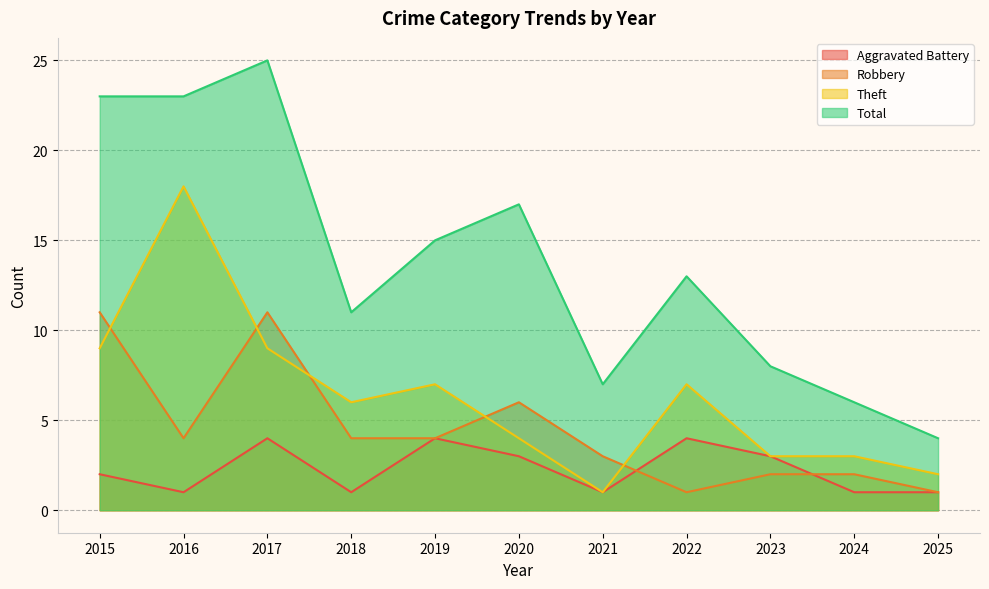

What is the sum of the Aggravated Battery values at 2025 and 2018?

2